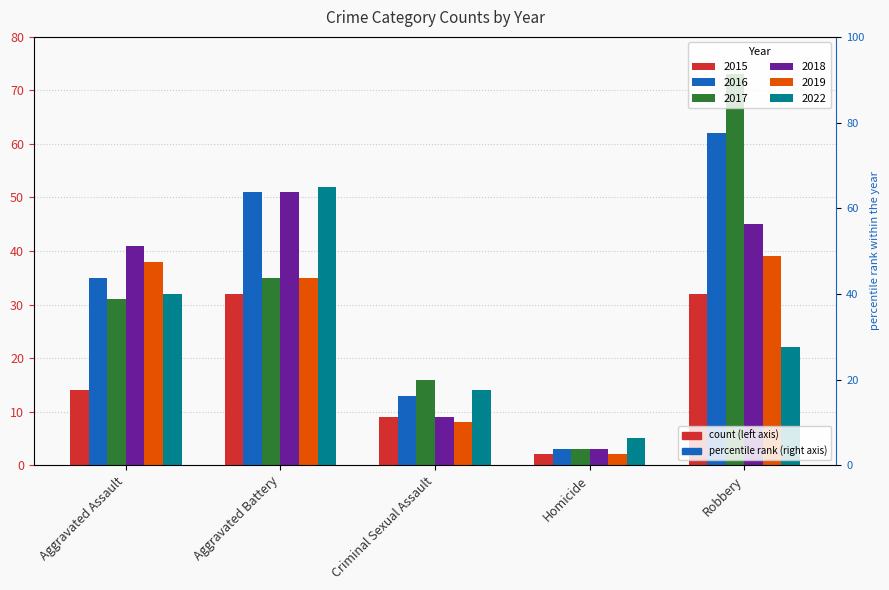

The value of 2016 at Robbery is 36. True or false?

False